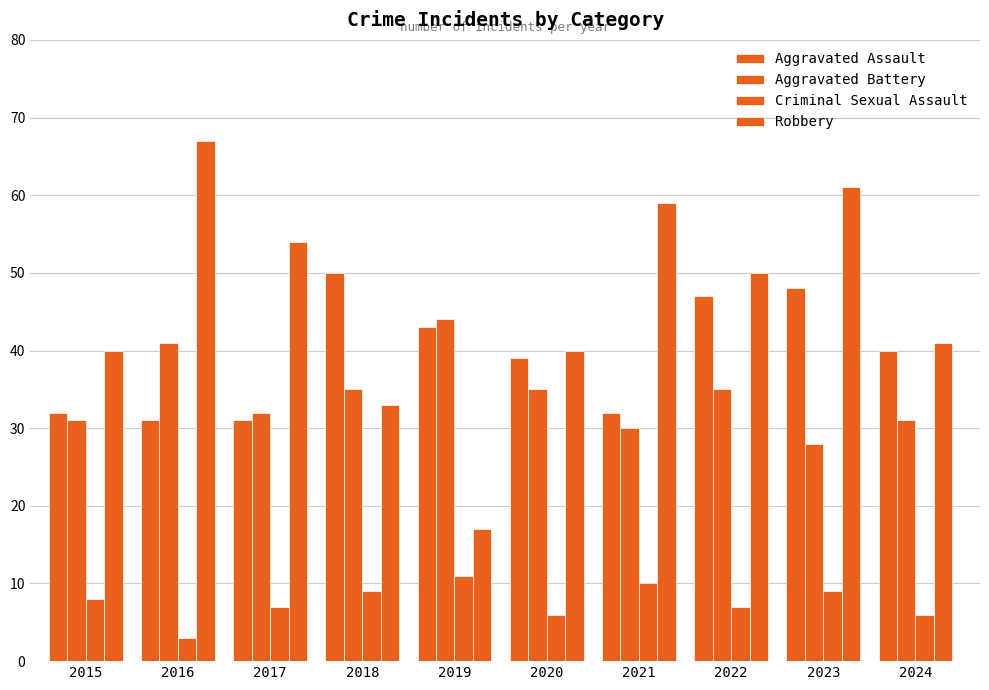

Rank the series by their maximum value, from lowest to highest.

Criminal Sexual Assault, Aggravated Battery, Aggravated Assault, Robbery